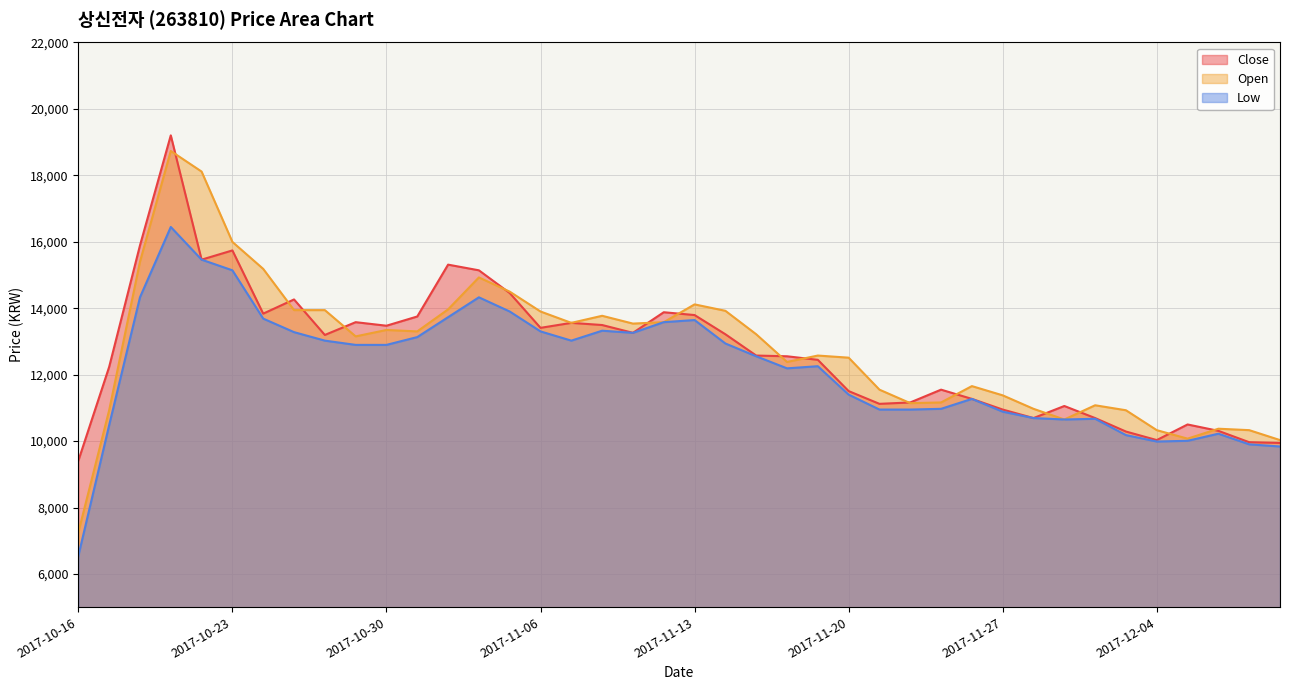

How many lines are shown in the chart?

3